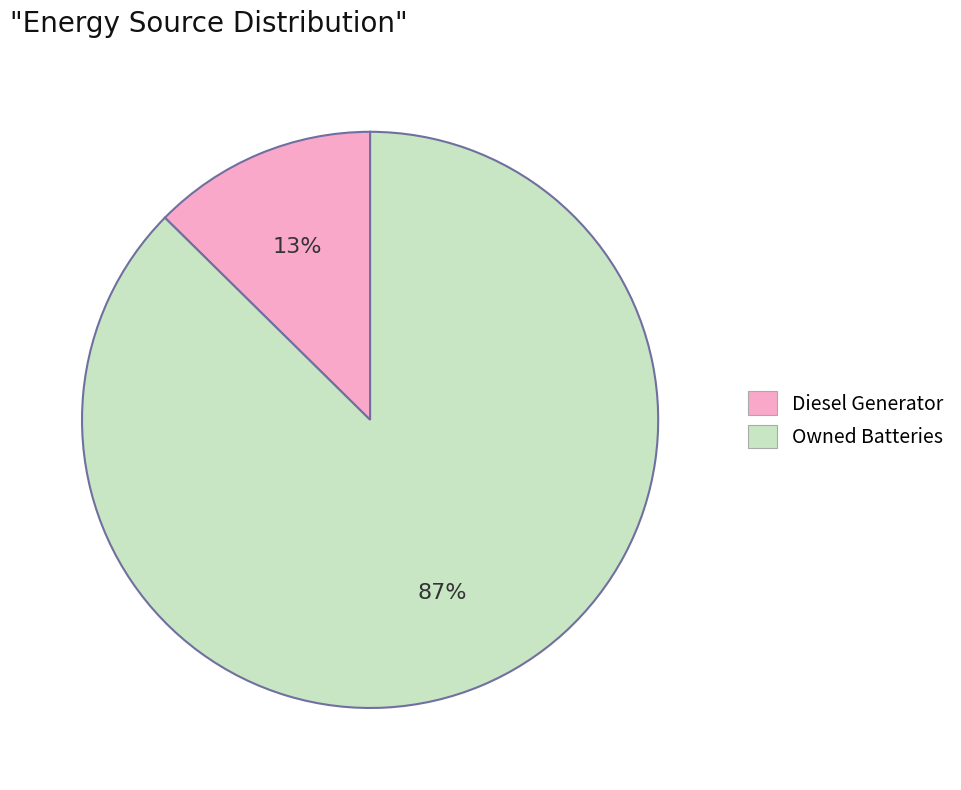

What is the ratio of the value at Diesel Generator to the value at Owned Batteries?

0.1